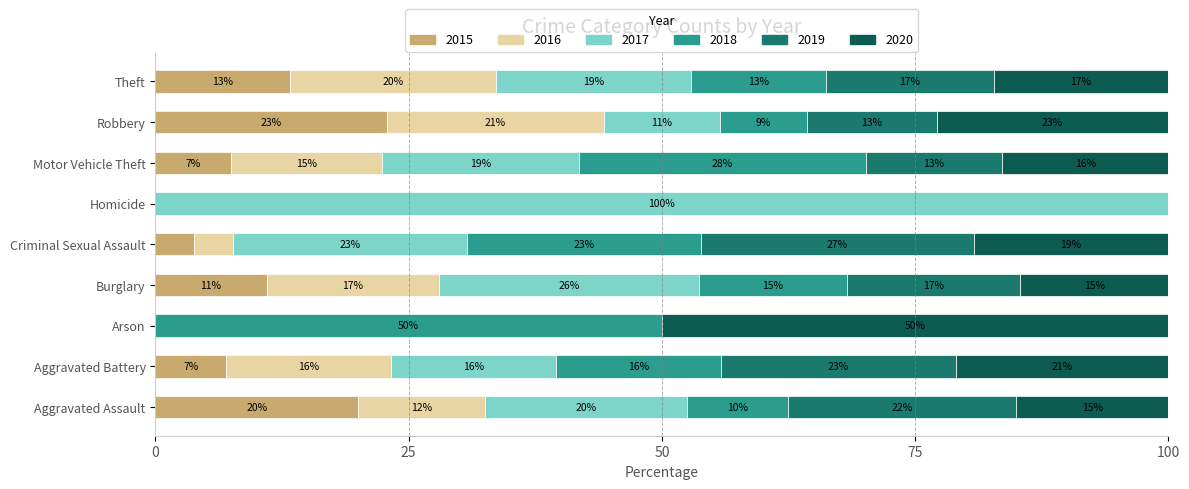

What is the highest value of the 2015 series?

22.9